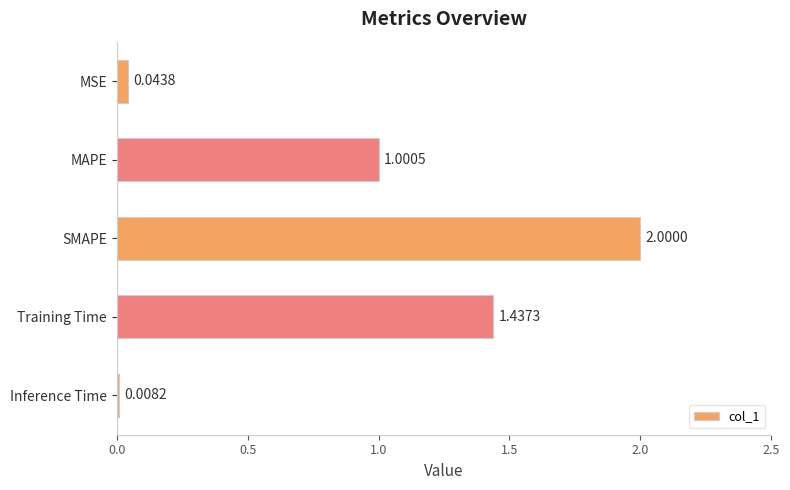

What is the label of the 5th bar from the top?

Inference Time